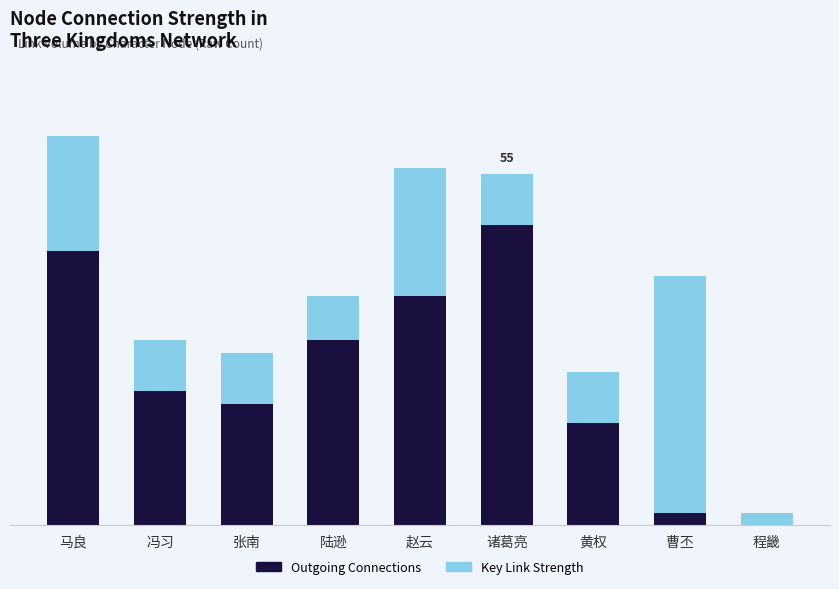

What is the maximum value for Outgoing Connections?

47